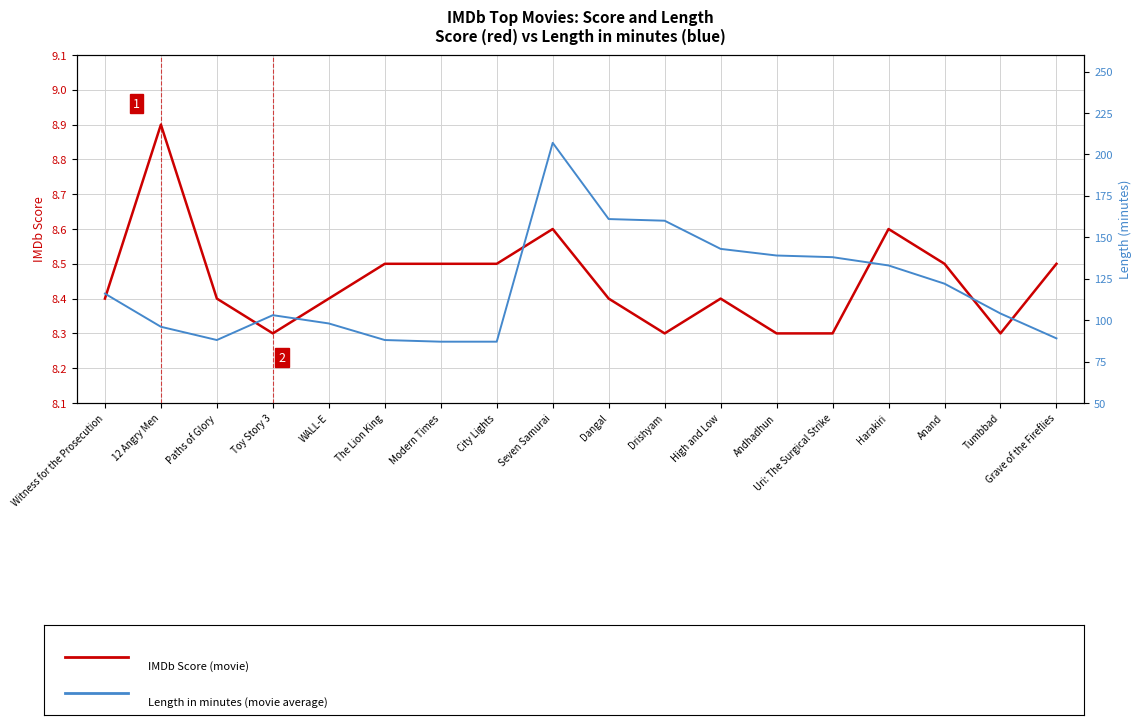

In Length (minutes), how many points are lower than both neighbors (excluding endpoints)?

1